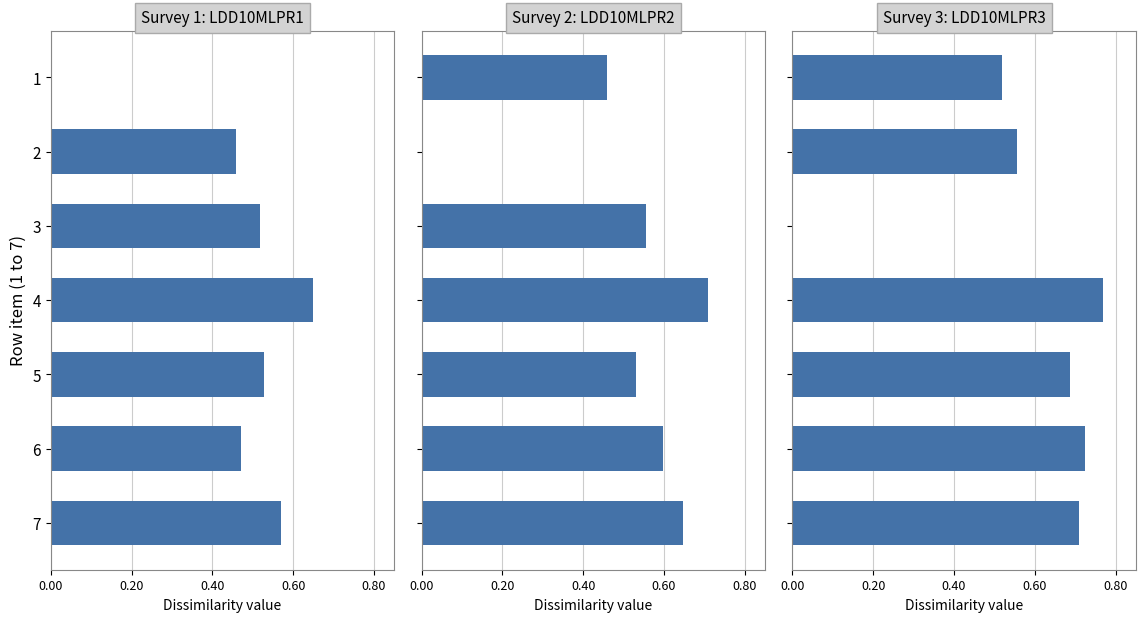

How many groups of bars are there?

7